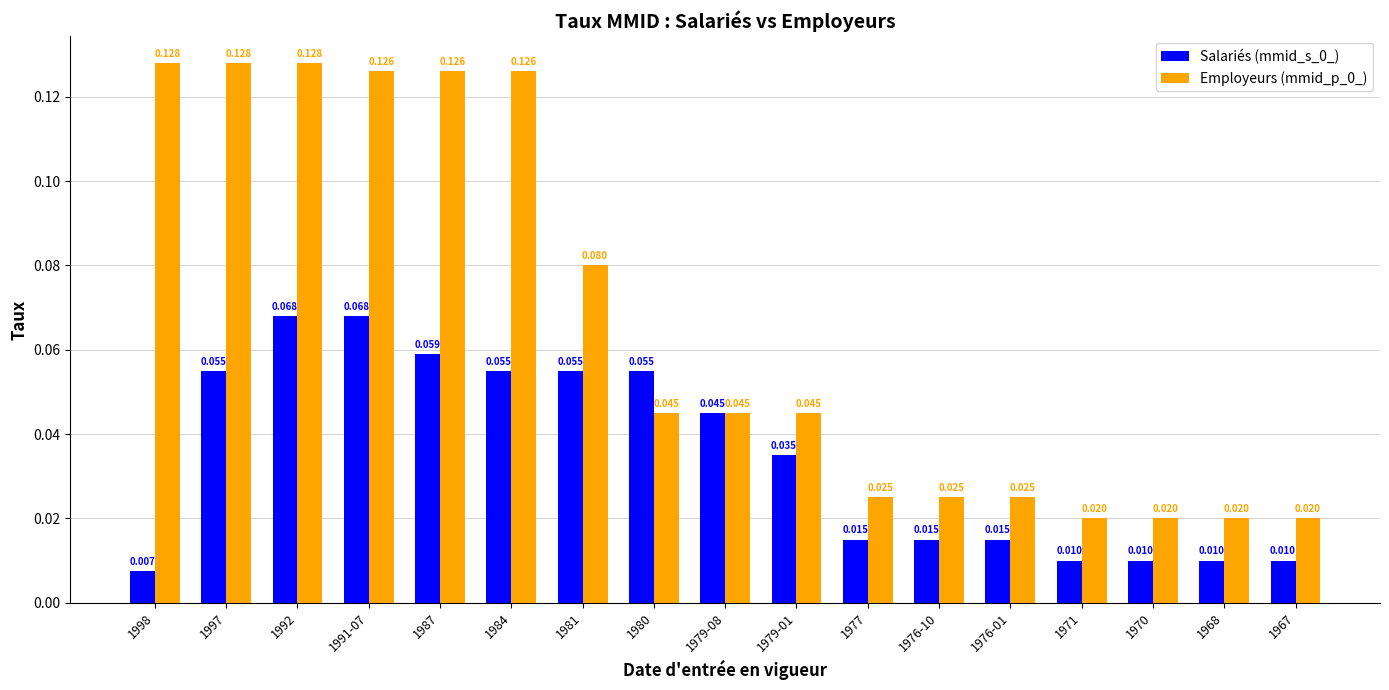

What is the greatest value displayed?

0.1